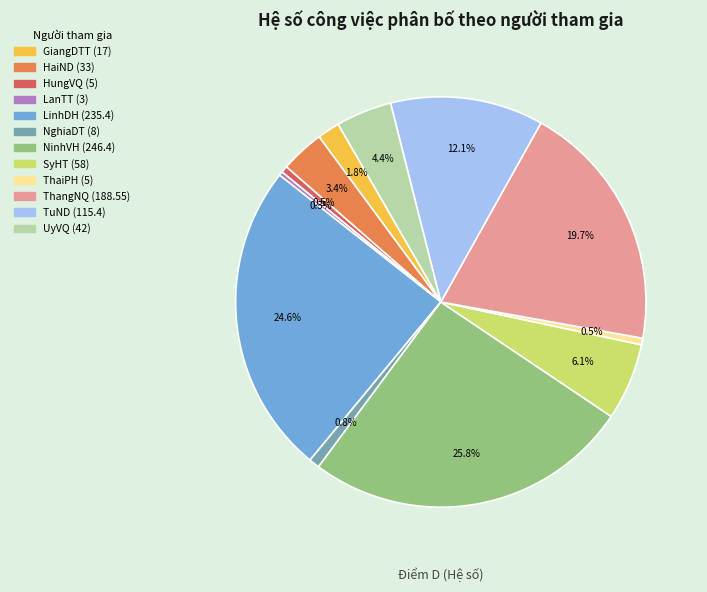

The ThangNQ slice represents 27% of the pie. True or false?

False